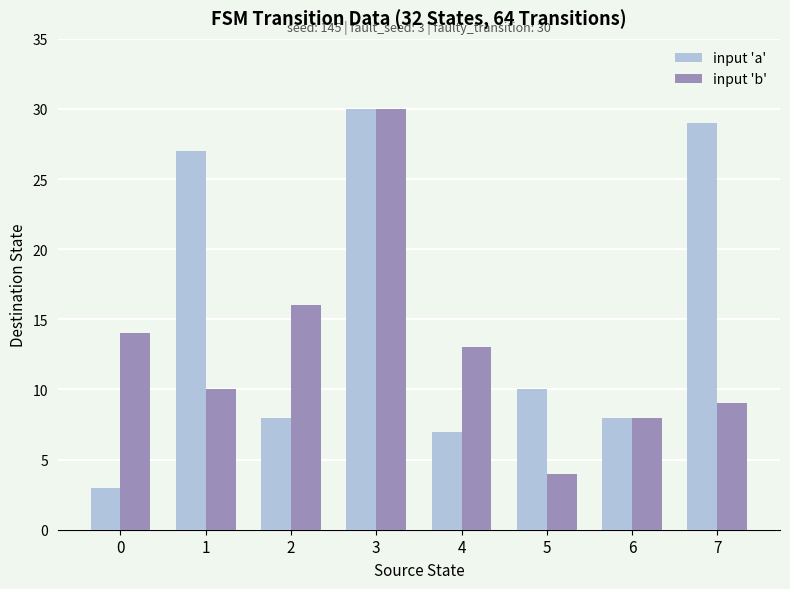

The input 'a' series shows 50 at 7. True or false?

False